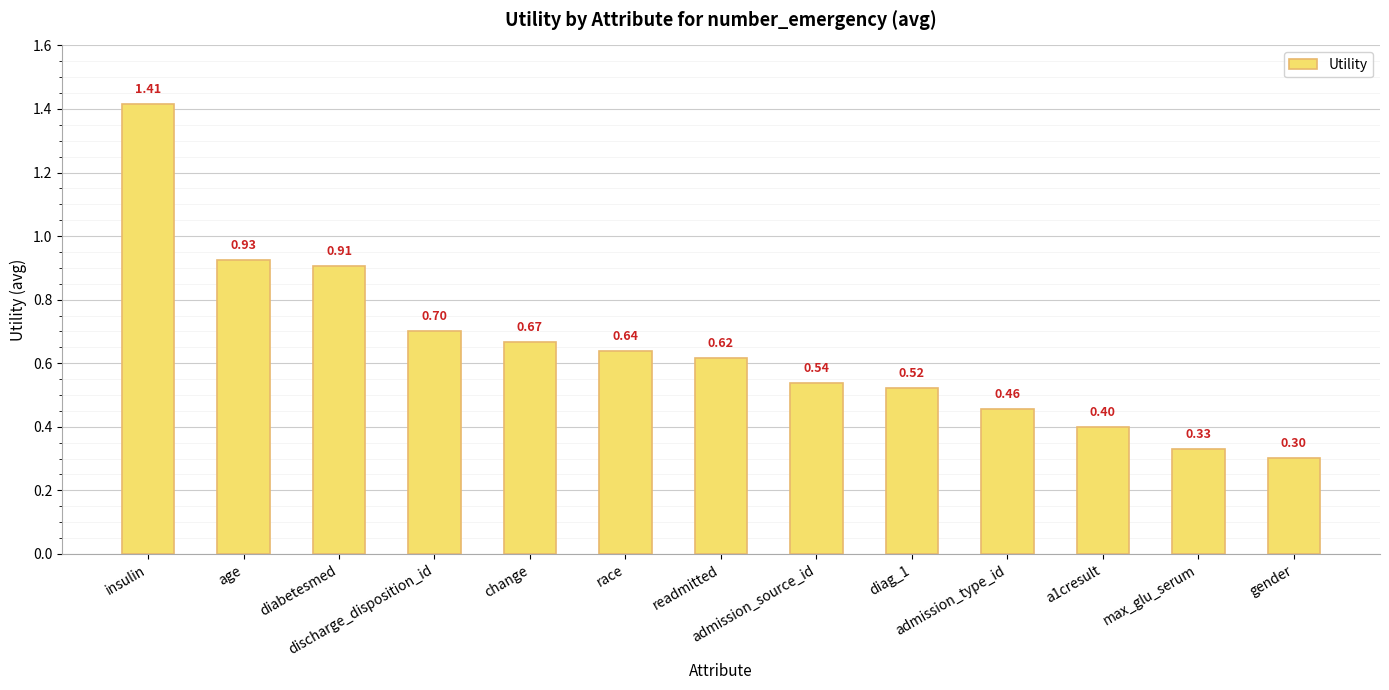

Are the bars grouped side by side (vs. stacked)?

No